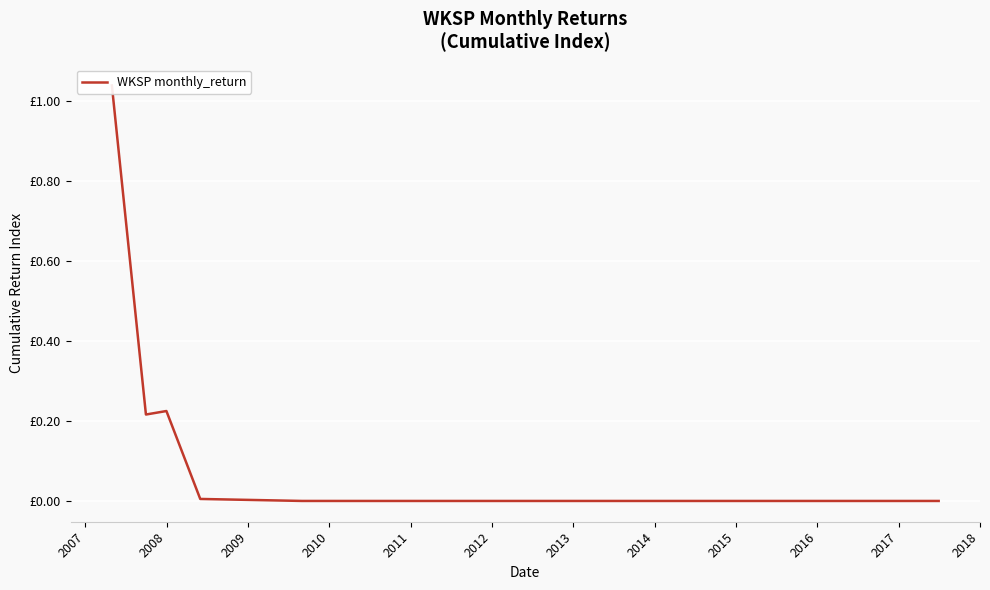

At which category does the data reach its first local valley?

2007